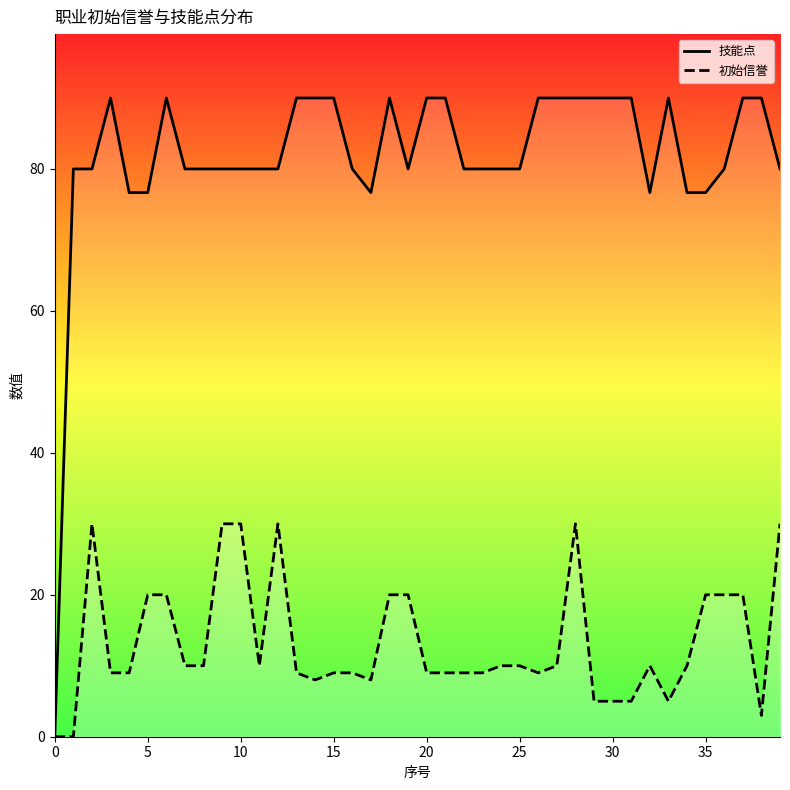

What is the average value of the 初始信誉 series?

13.2